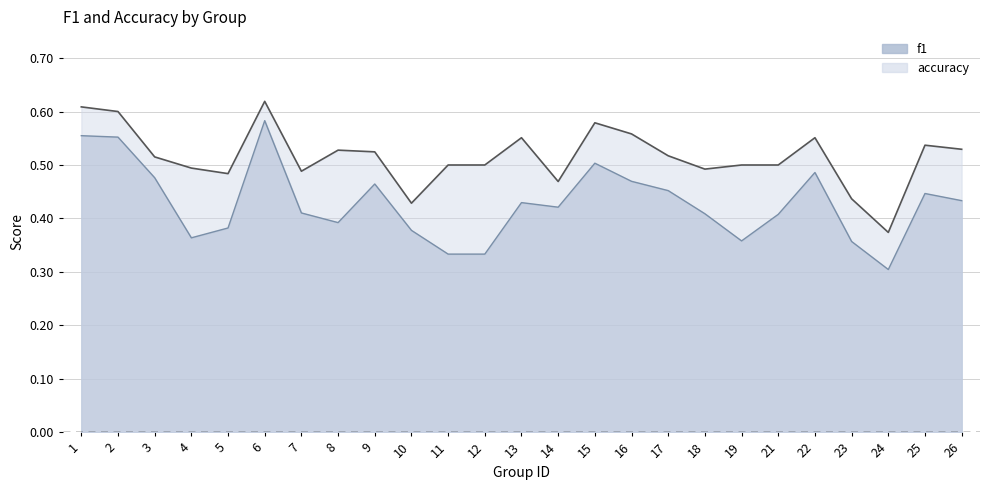

Which category has the lowest value across all series?

24